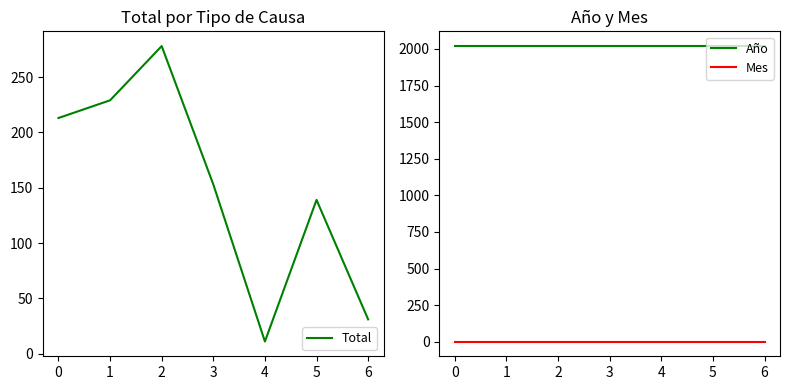

True or false: Total and Mes intersect in this chart.

False